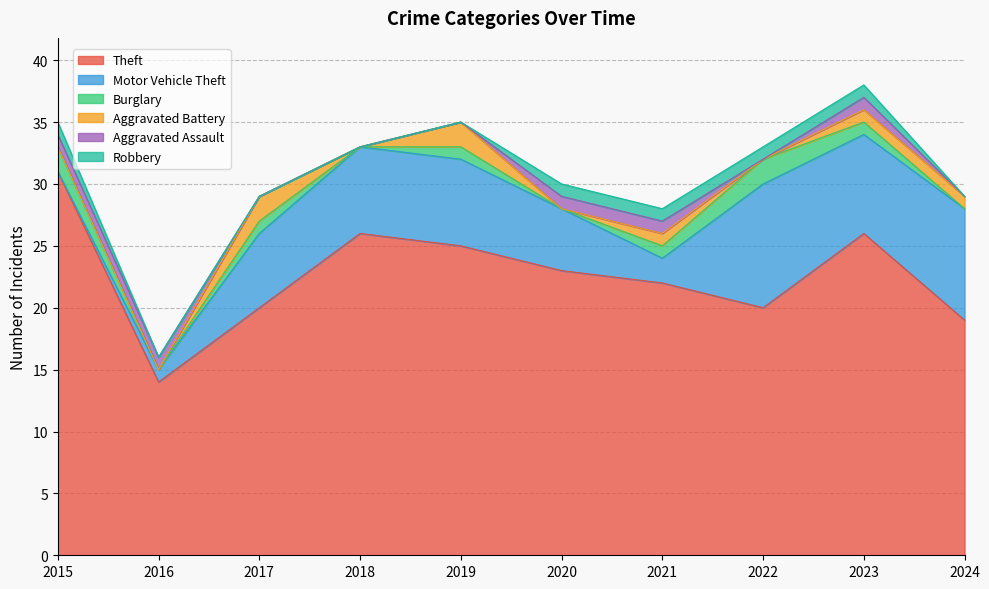

The value of Motor Vehicle Theft at 2017 is 6. True or false?

True